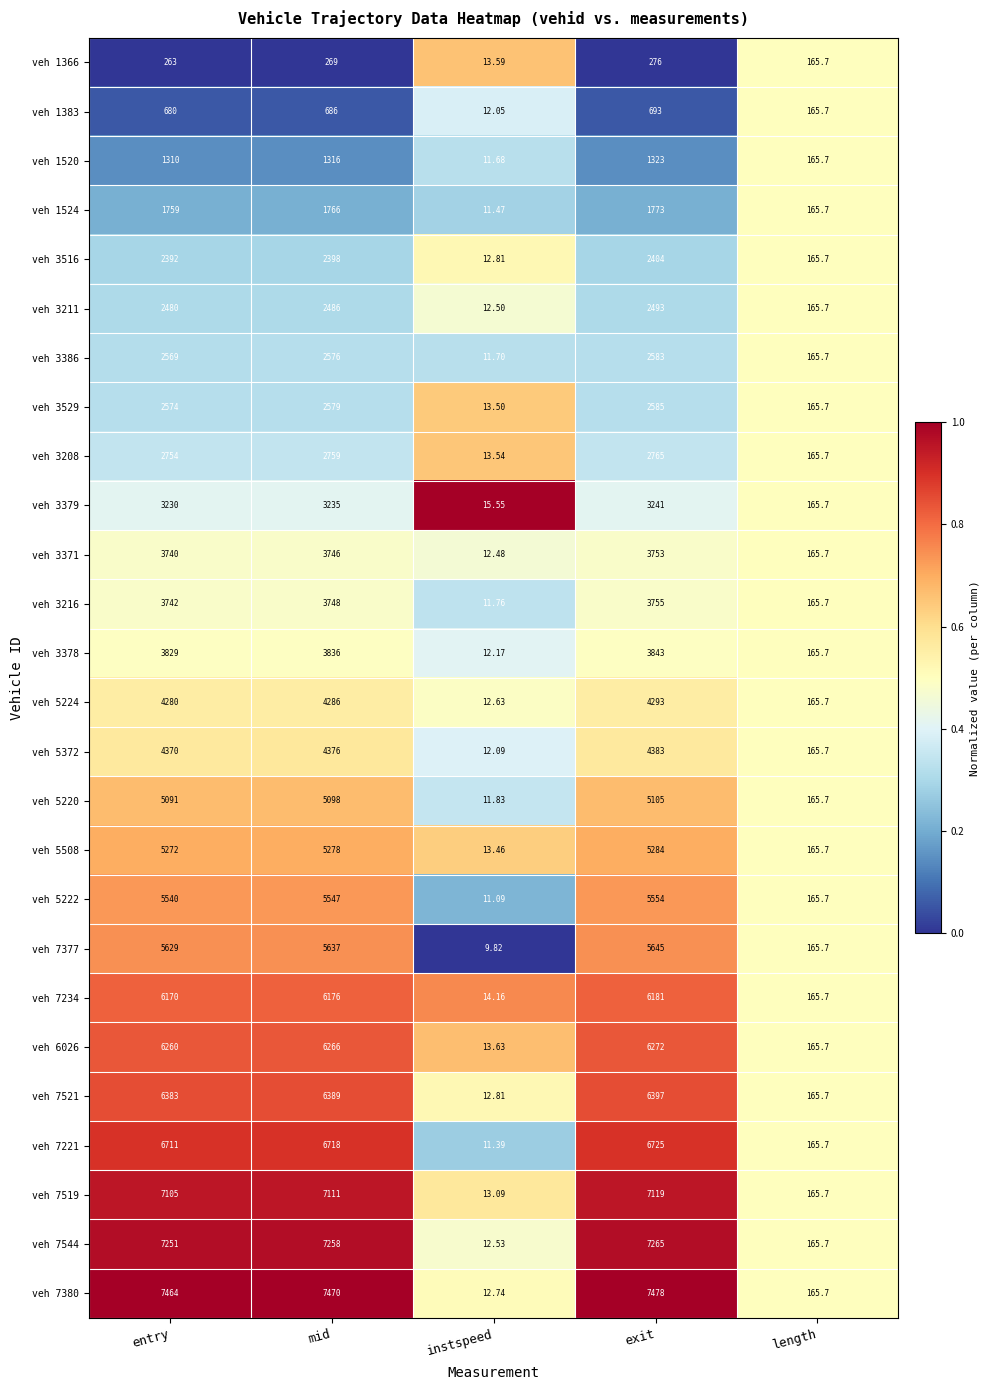

At which label does veh 1366 reach its peak?

exit